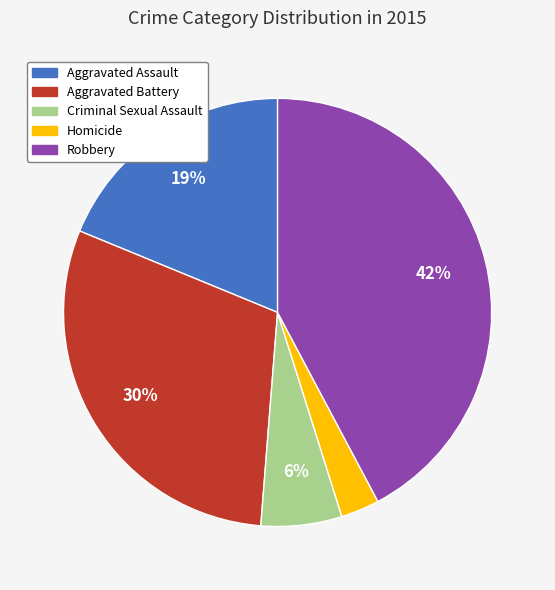

Which has a higher value, Robbery or Aggravated Assault?

Robbery